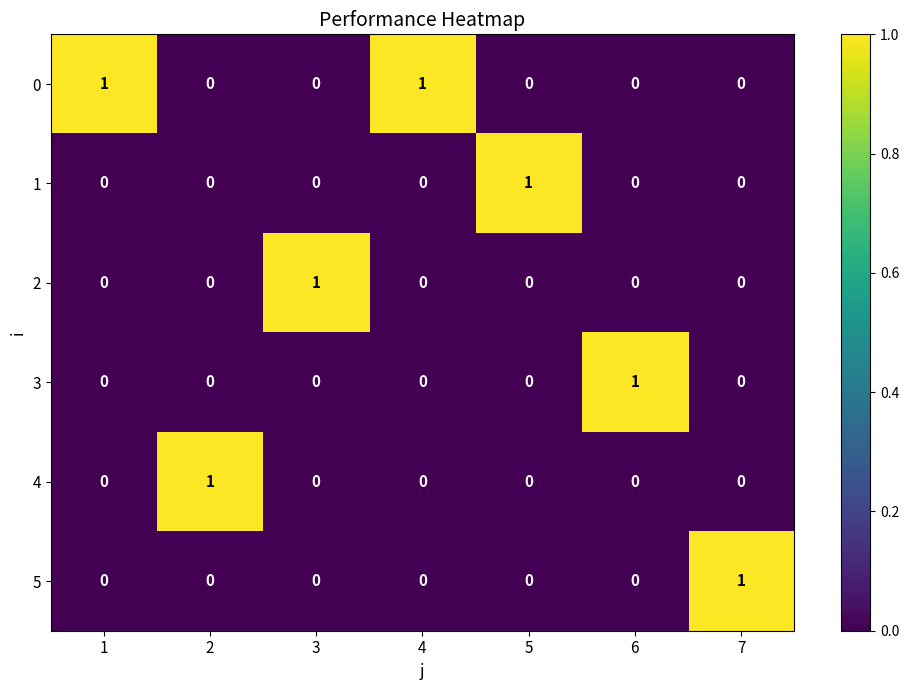

Count the 5 values in the range 0 to 1.

7